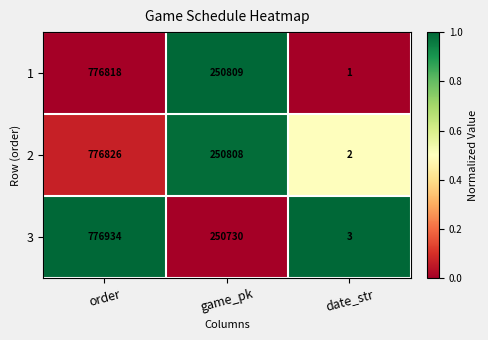

Which series changed the most between game_pk and date_str?

1